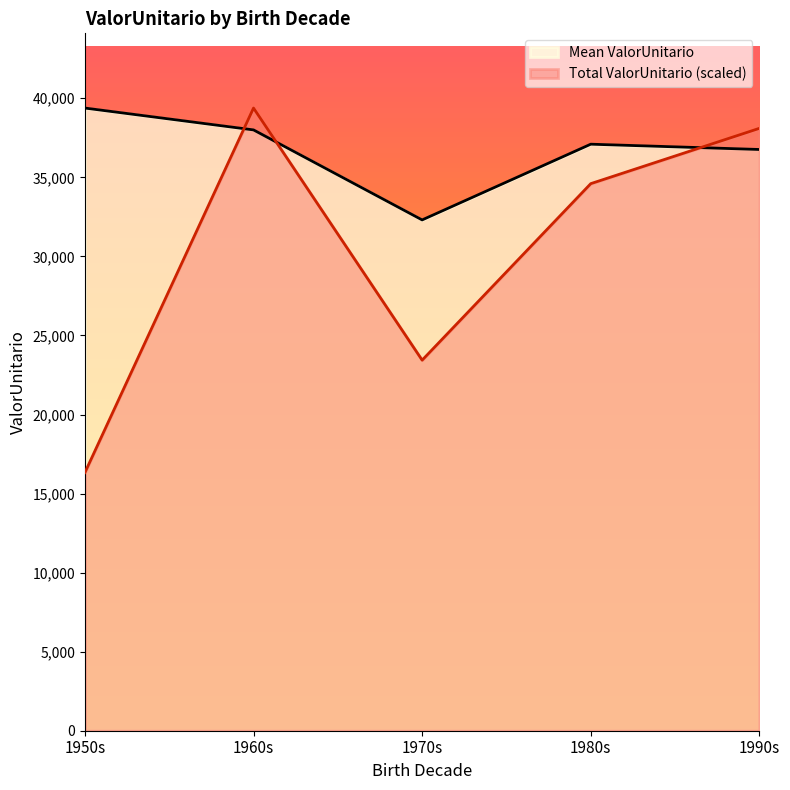

Which series has the largest total across all categories?

Mean ValorUnitario